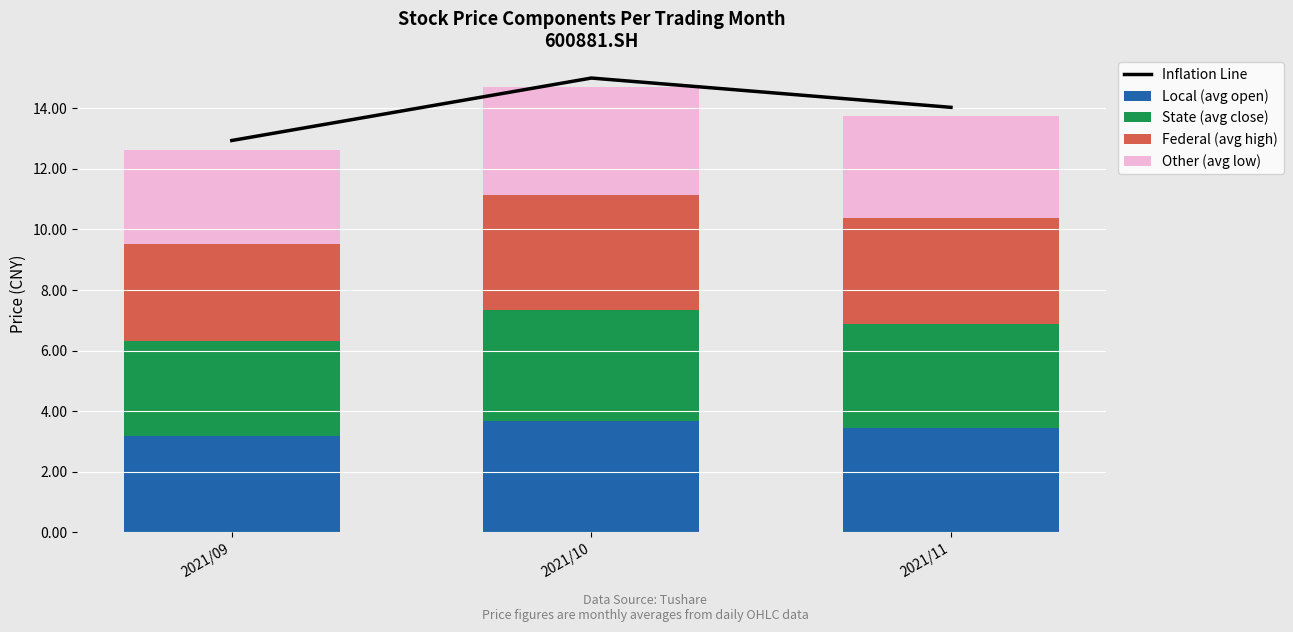

Which series has the largest range (max minus min)?

Inflation Line